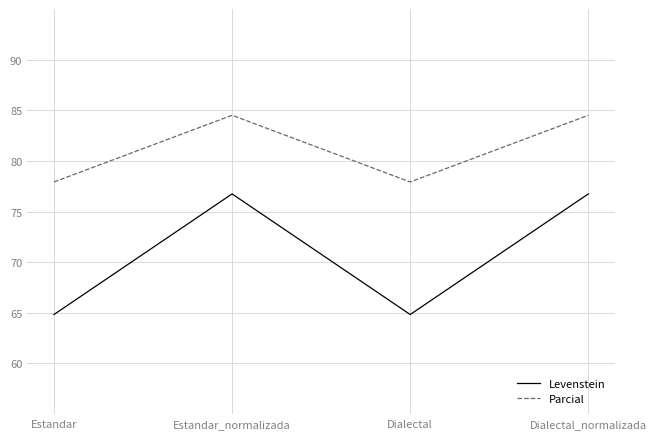

What are all the series names shown in the legend?

Levenstein, Parcial